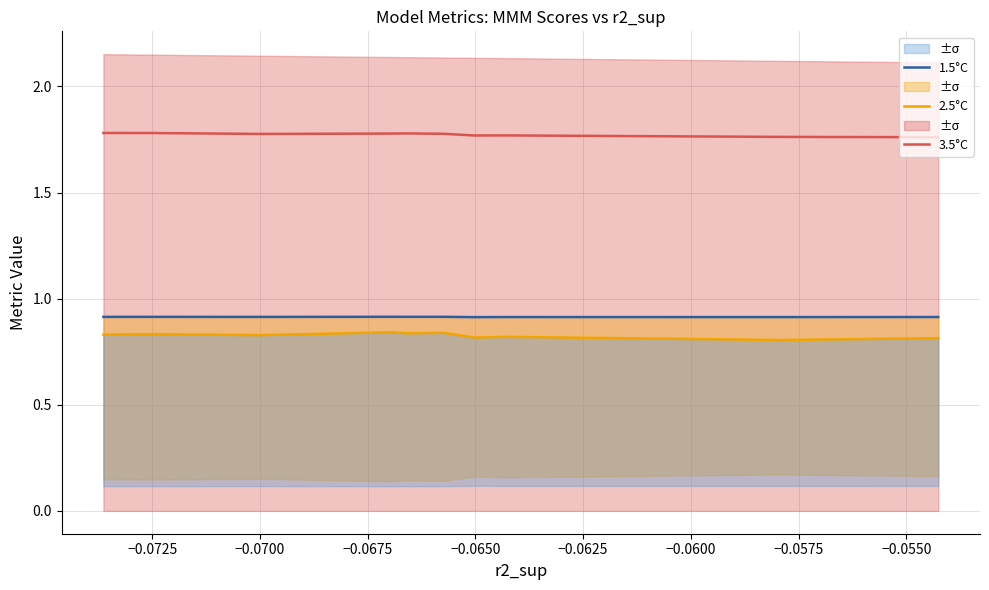

What is the sum of the 2.5°C values at −0.0550 and −0.0600?

1.6